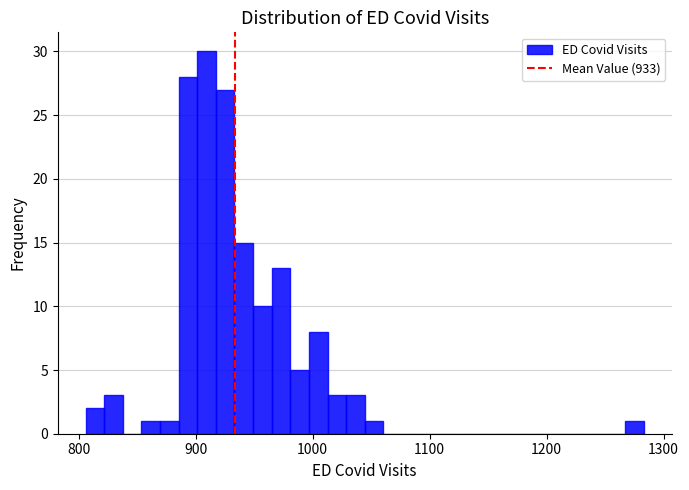

Around what value on the x-axis is the tallest bar? Give the approximate position of its centre, as read against the axis.

910